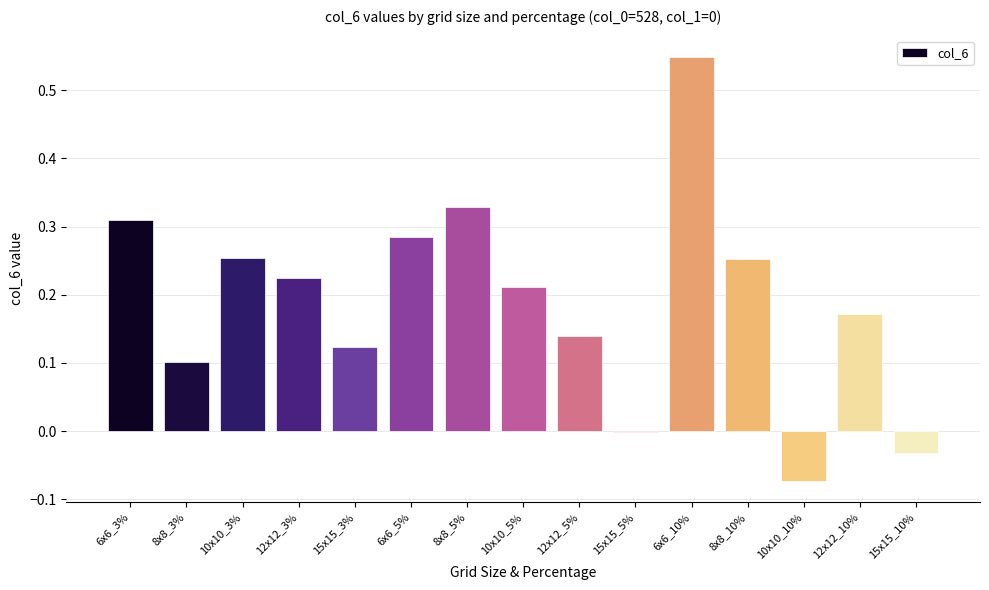

At which category does the chart reach its peak across all series?

6x6_10%